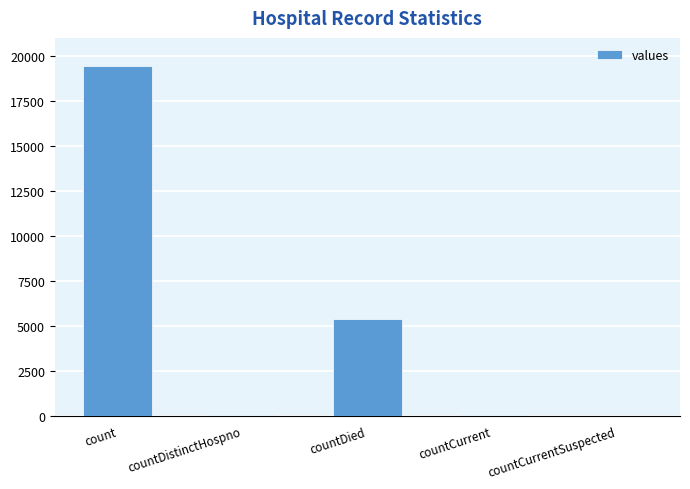

Between countDied and count, which is larger?

count